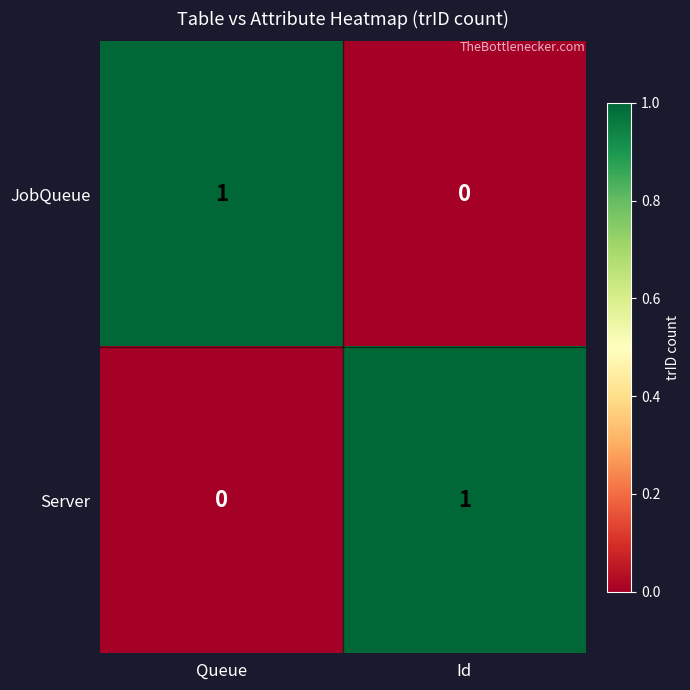

At how many categories does at least one series exceed 0?

2